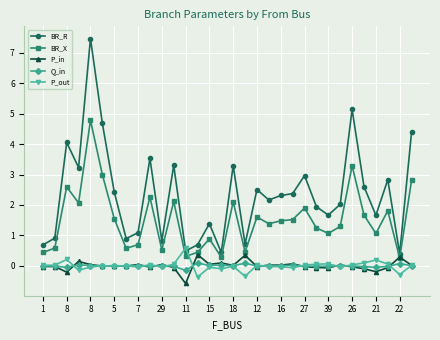

What is the value of the BR_R point at the 4th from the left?

3.2